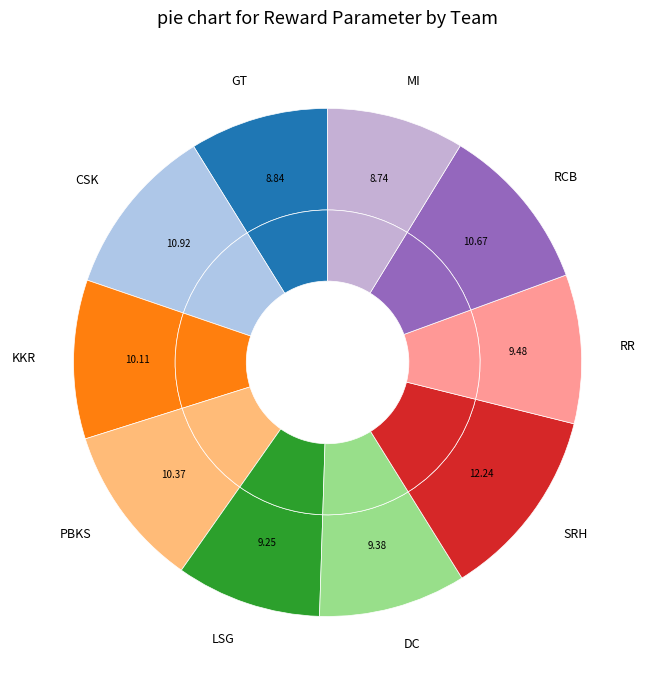

What percentage is the CSK slice, to the nearest percent?

11%